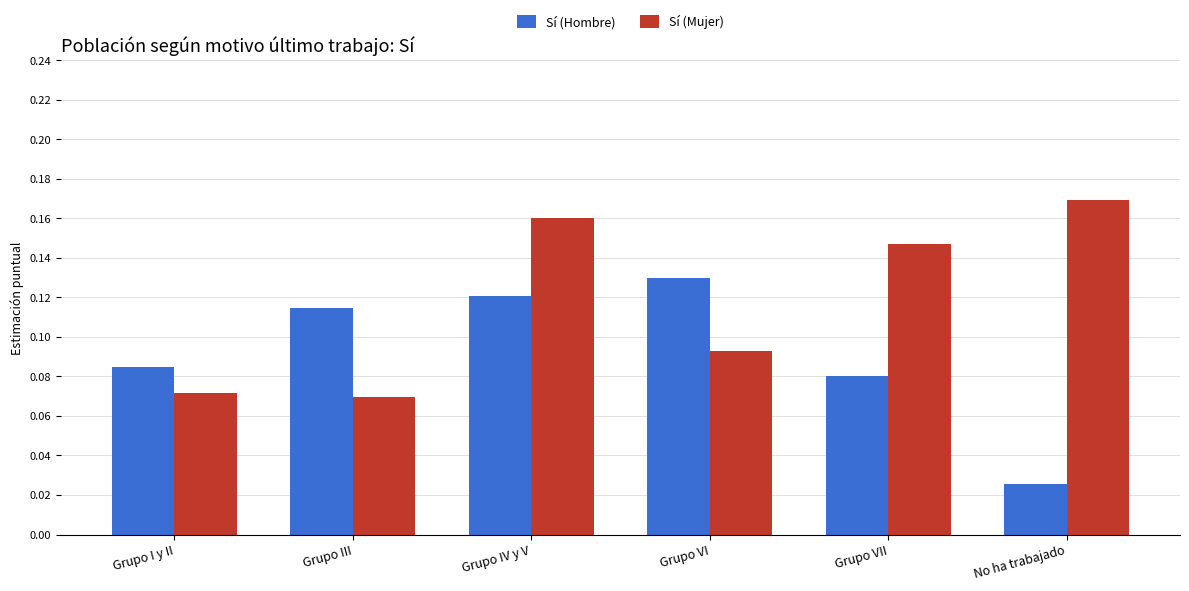

How many data points does each series have?

6